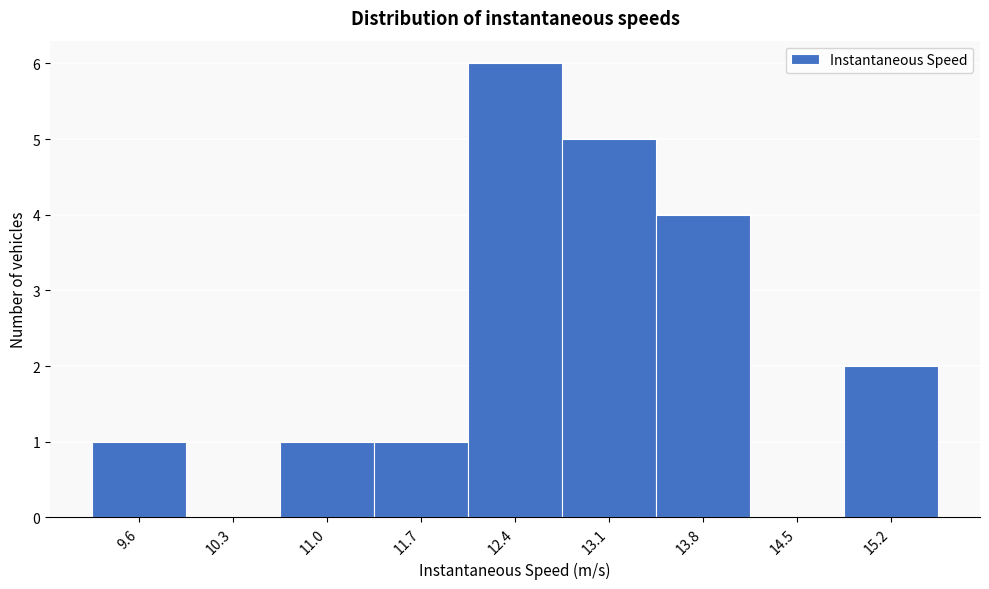

Reading left to right, transcribe all the data shown in this chart.

9.6=1	10.3=0	11.0=1	11.7=1	12.4=6	13.1=5	13.8=4	14.5=0	15.2=2